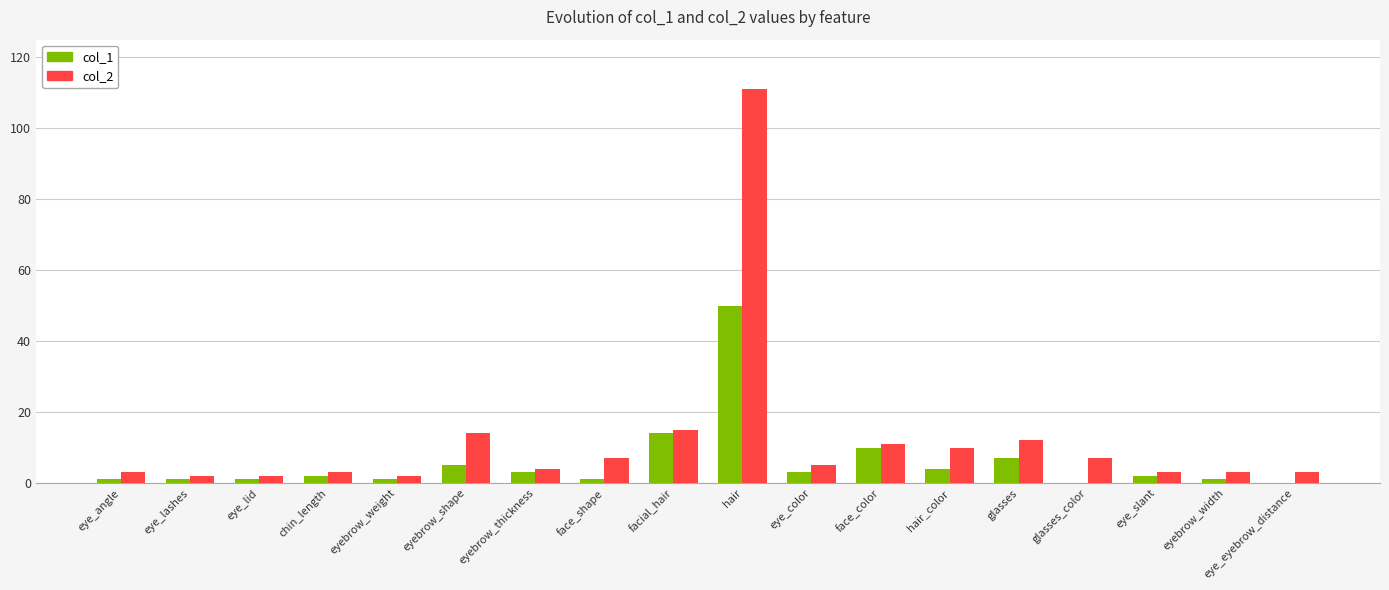

Is the value of col_2 at hair_color greater than the value of col_1 at eye_lashes?

Yes